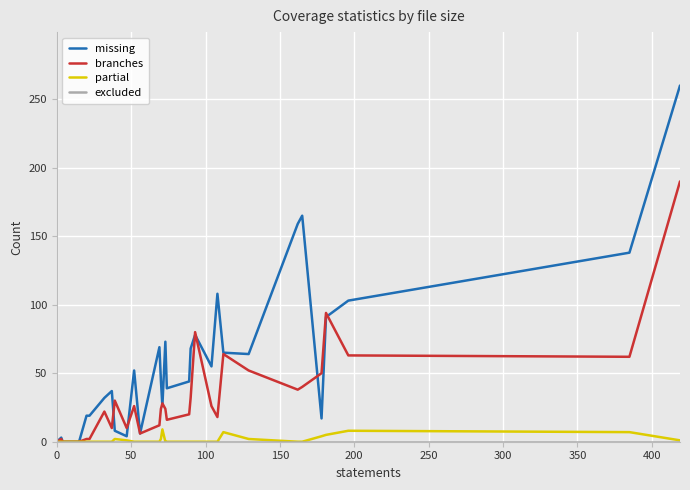

Which series has the largest range (max minus min)?

missing